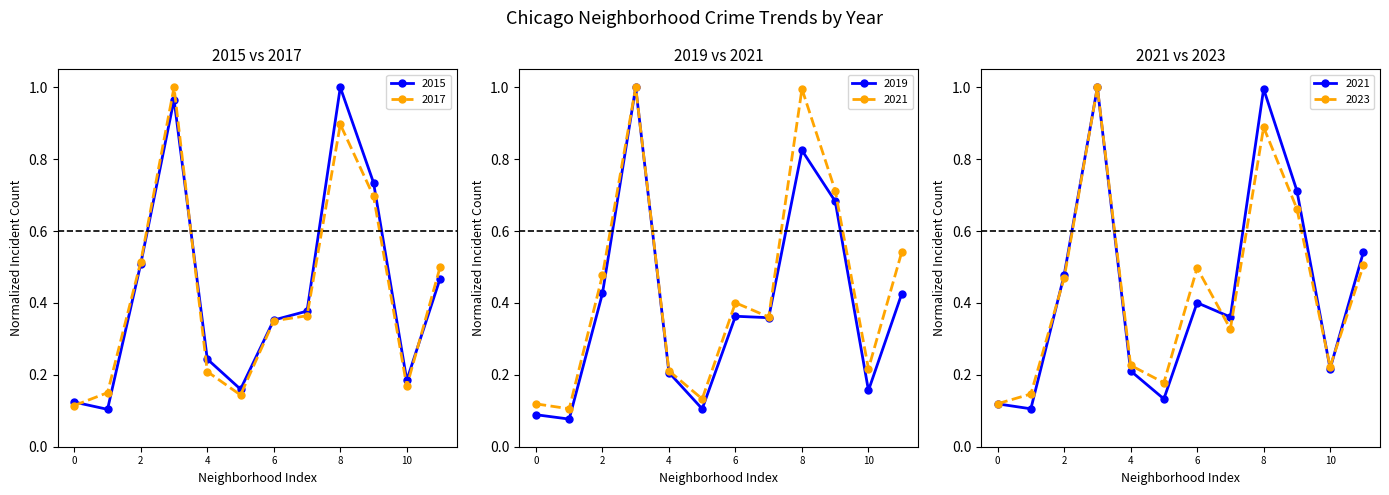

What is the minimum value for 2021?

0.1